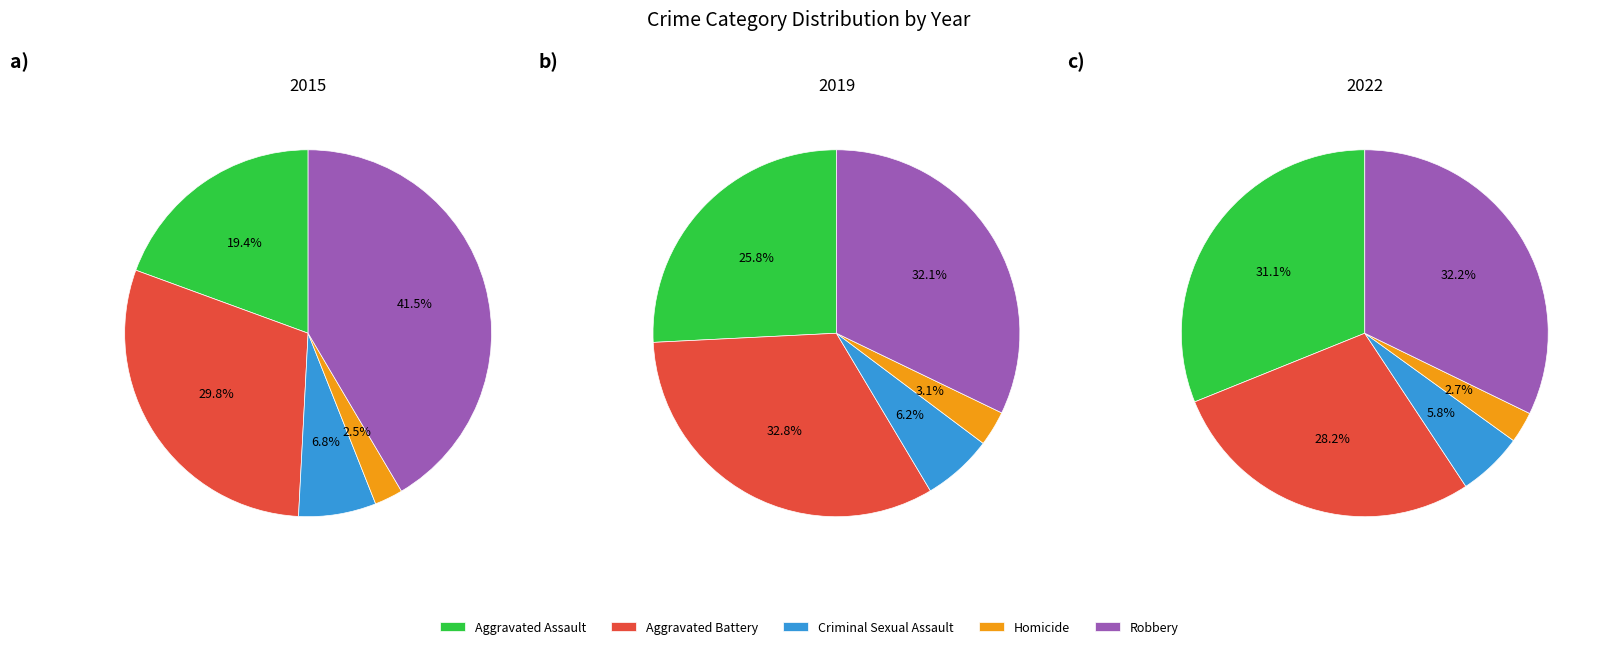

Is there a majority slice in this chart?

No